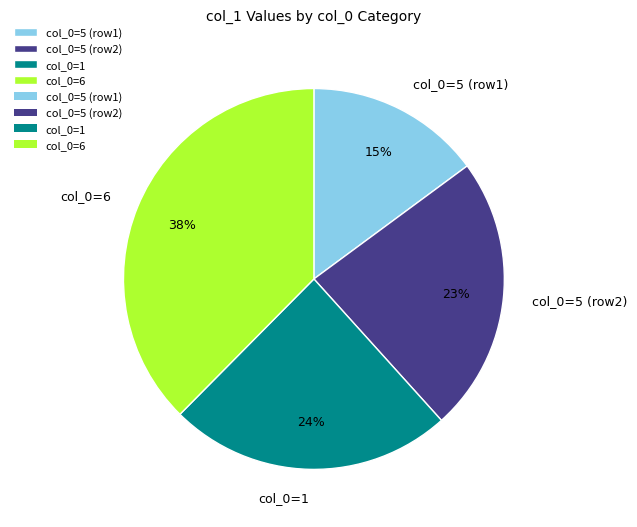

To the nearest percent, what portion does col_0=5 (row2) represent?

23%